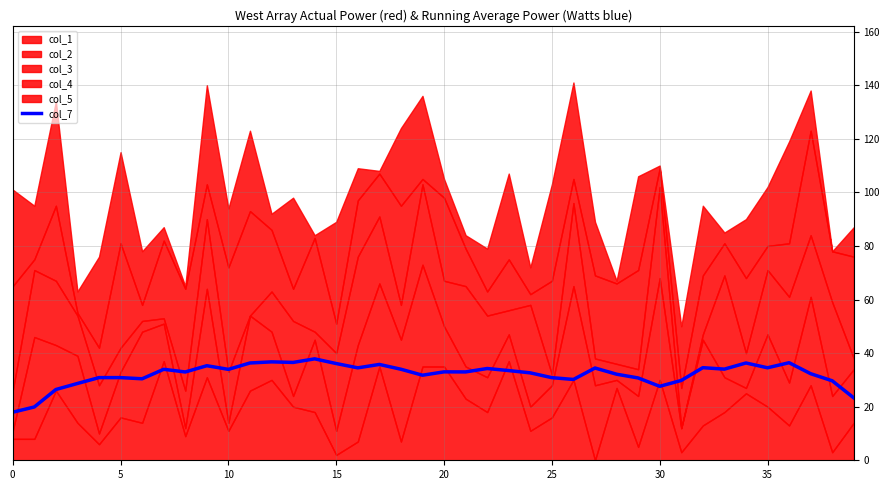

The value at 32 is 10.6. True or false?

False